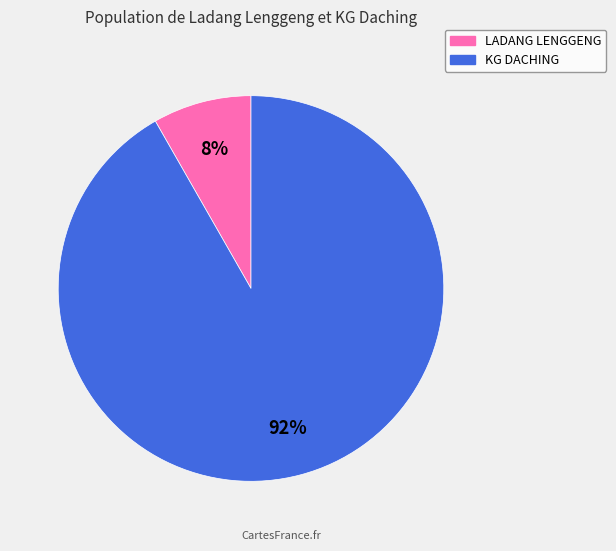

Rank the categories by value from highest to lowest.

KG DACHING, LADANG LENGGENG